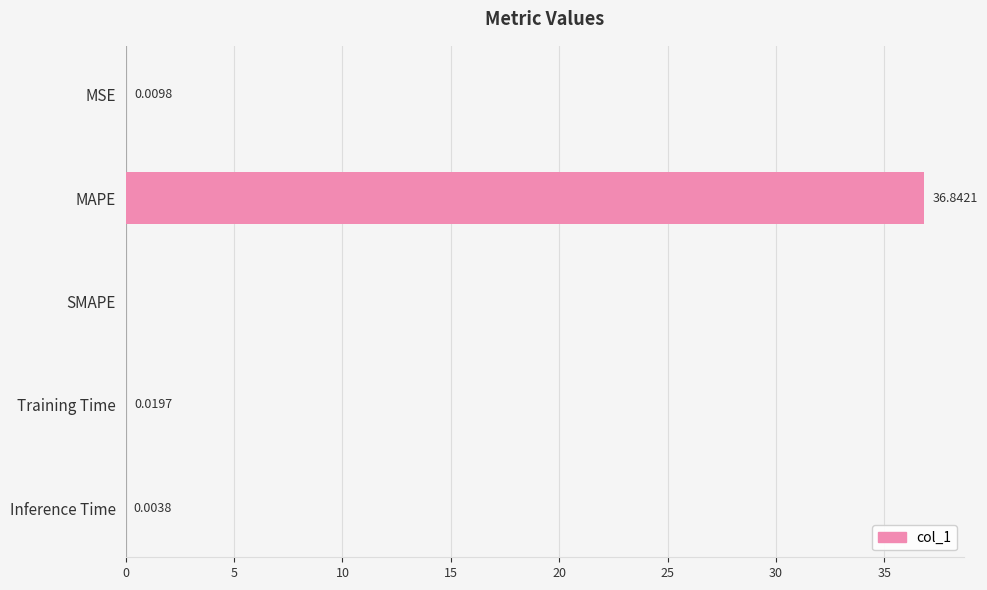

Are the bars grouped side by side (vs. stacked)?

No